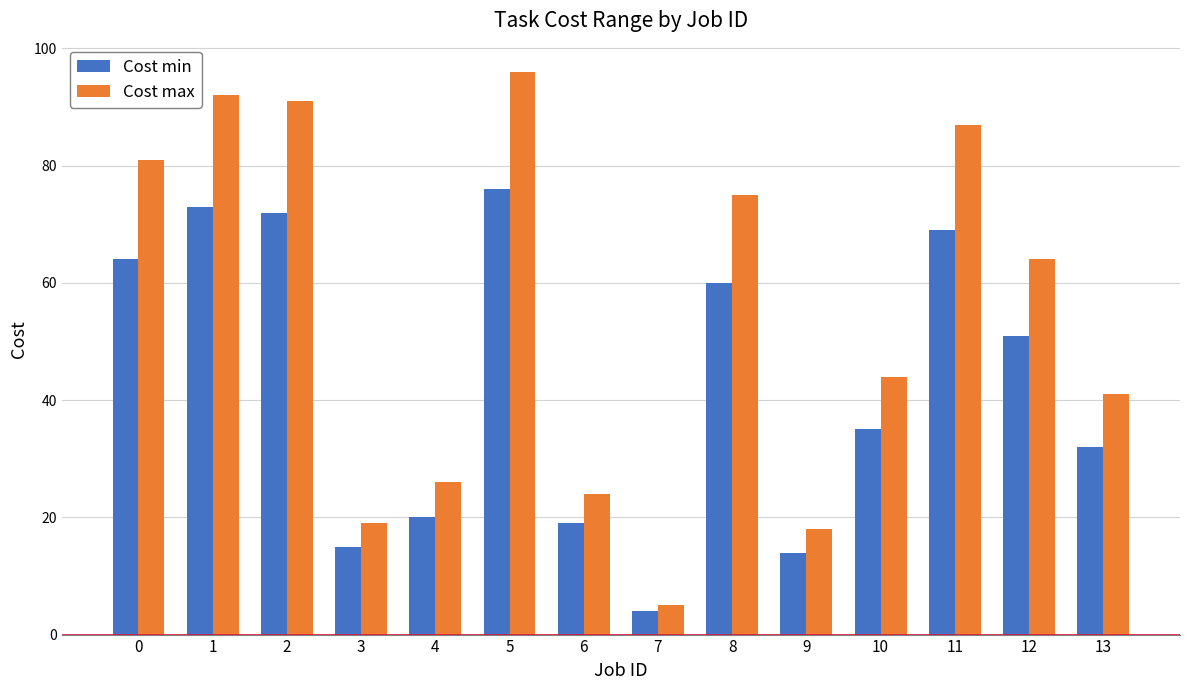

At which category is the sum across all series the highest?

5